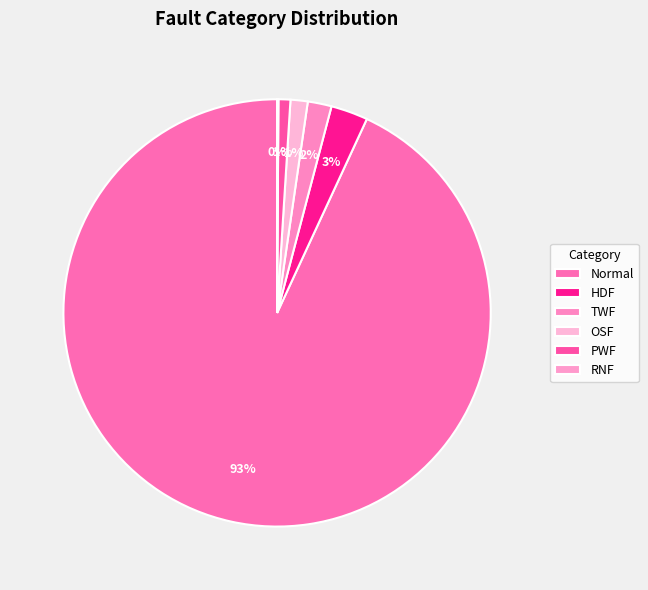

Which category has the smallest portion of the pie?

RNF